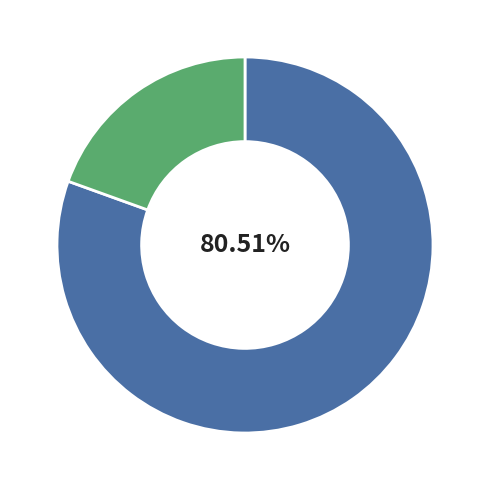

Does any single category account for the majority?

Yes